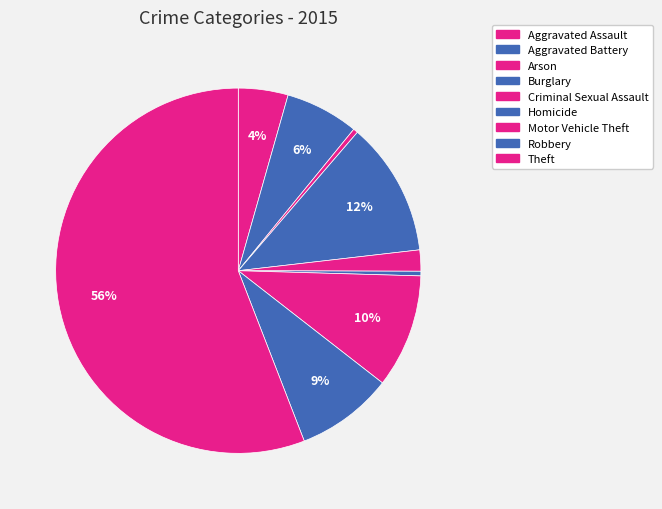

Approximately how many times larger is the value at Aggravated Assault compared to Motor Vehicle Theft?

0.4